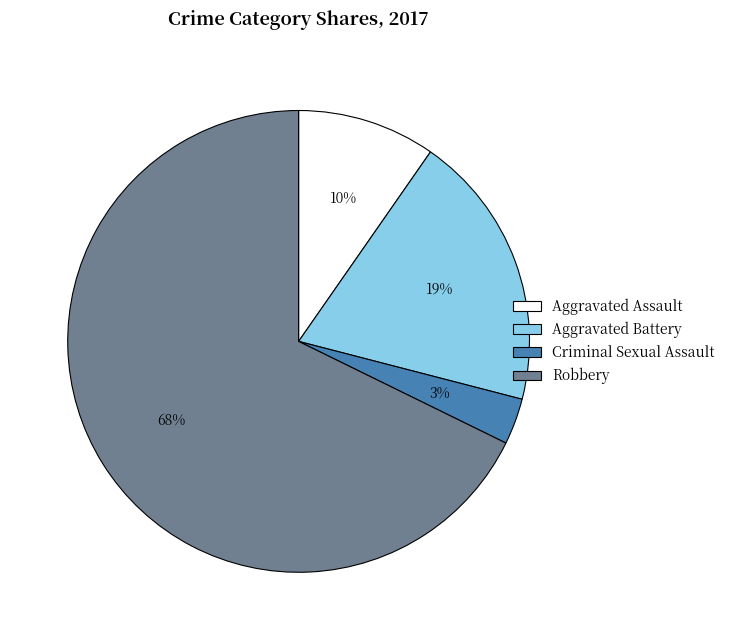

Which slice is the smallest?

Criminal Sexual Assault